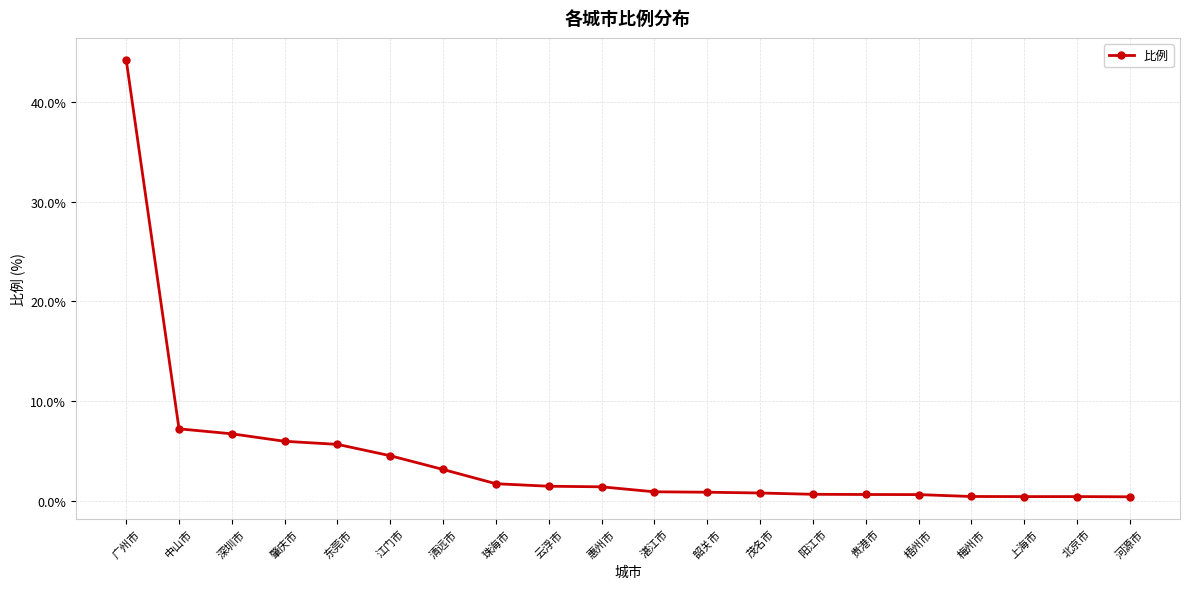

Which label corresponds to the largest value in the chart?

广州市